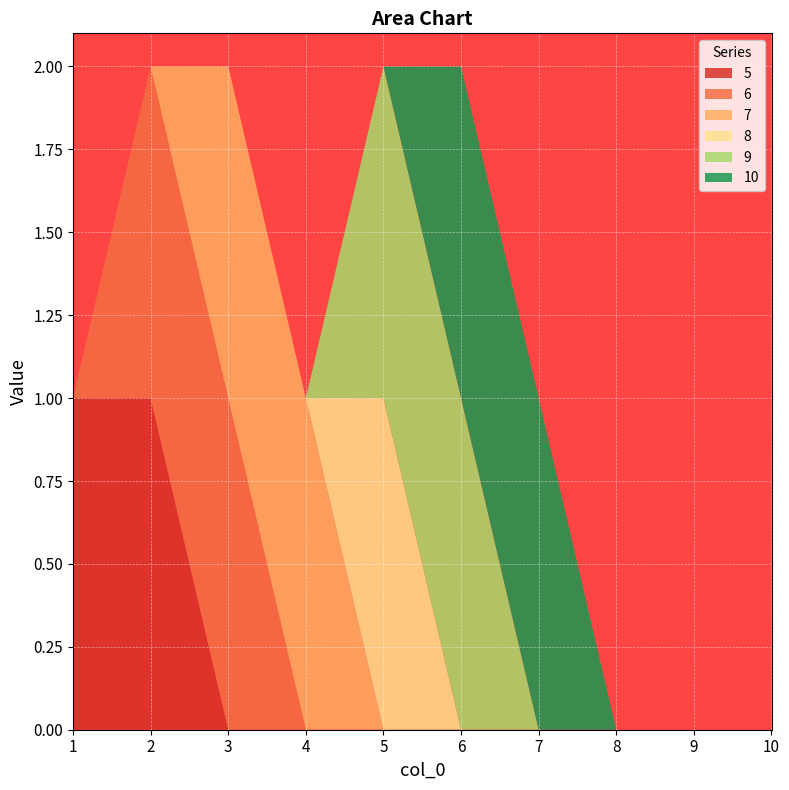

Reading left to right, list all the values displayed in this chart.

5: 1	1	0	0	0	0	0	0	0	0
6: 0	1	1	0	0	0	0	0	0	0
7: 0	0	1	1	0	0	0	0	0	0
8: 0	0	0	0	1	0	0	0	0	0
9: 0	0	0	0	1	1	0	0	0	0
10: 0	0	0	0	0	1	1	0	0	0